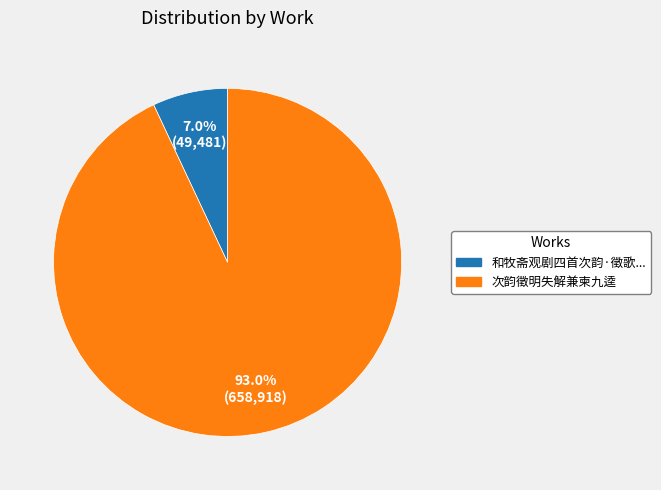

Does any single category account for the majority?

Yes